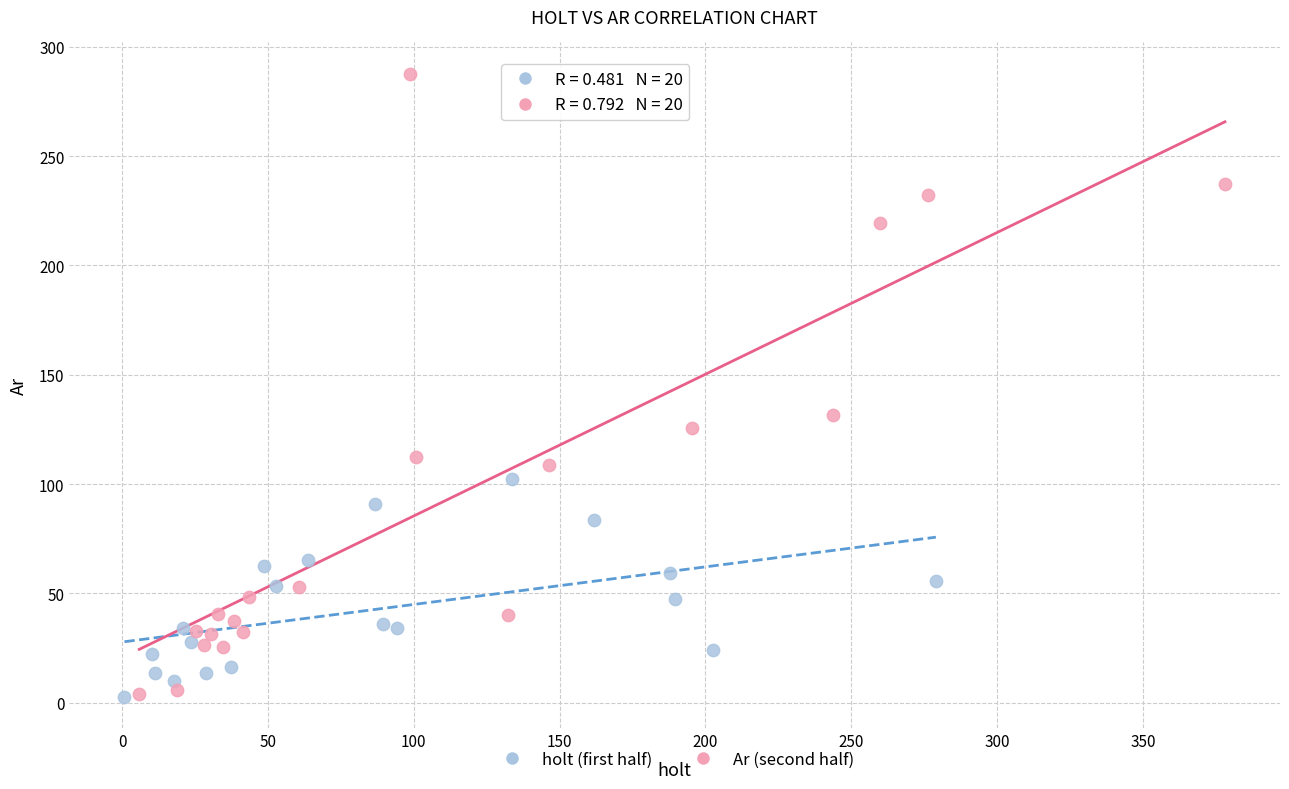

Which series has the largest Y range (max minus min)?

Ar (second half)